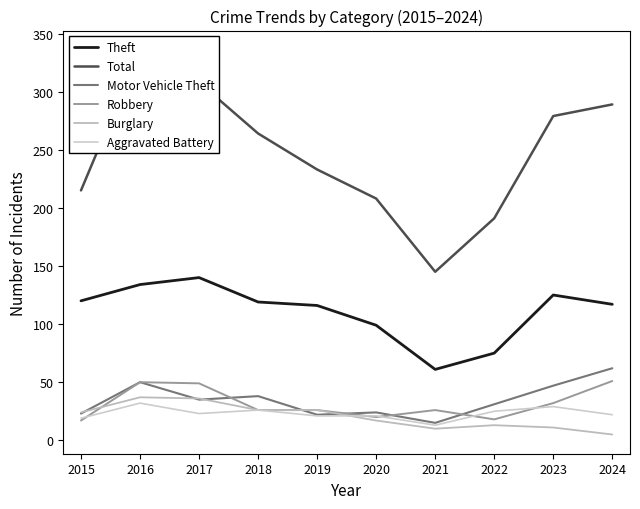

How many data points in Motor Vehicle Theft are less than 35?

5